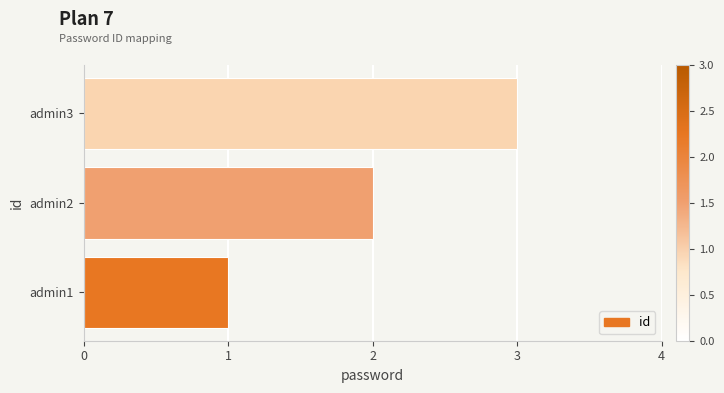

What is the average value?

2